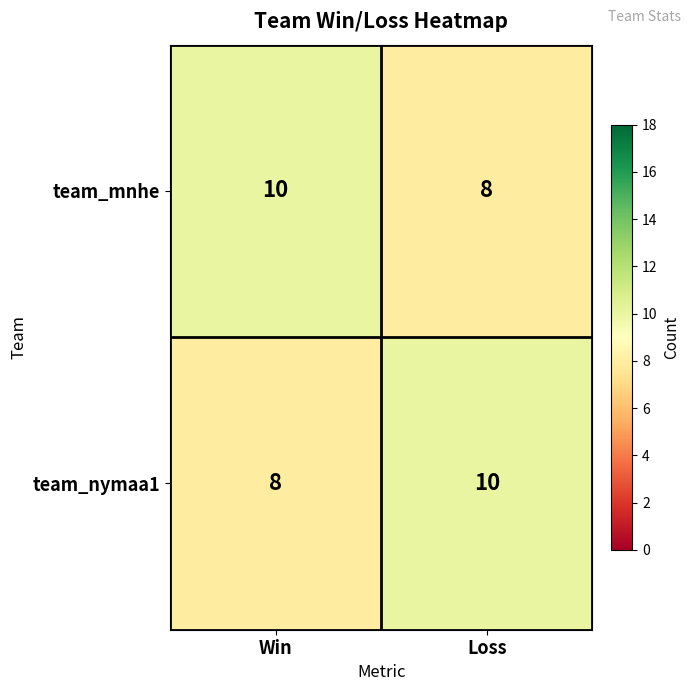

How many series are shown in this chart?

2